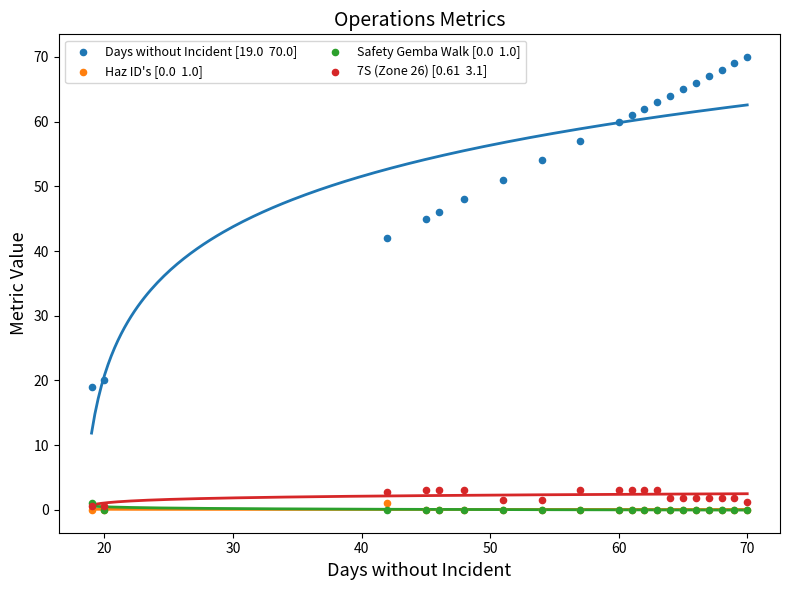

Across all series, what Y value is closest to 35?

42.0